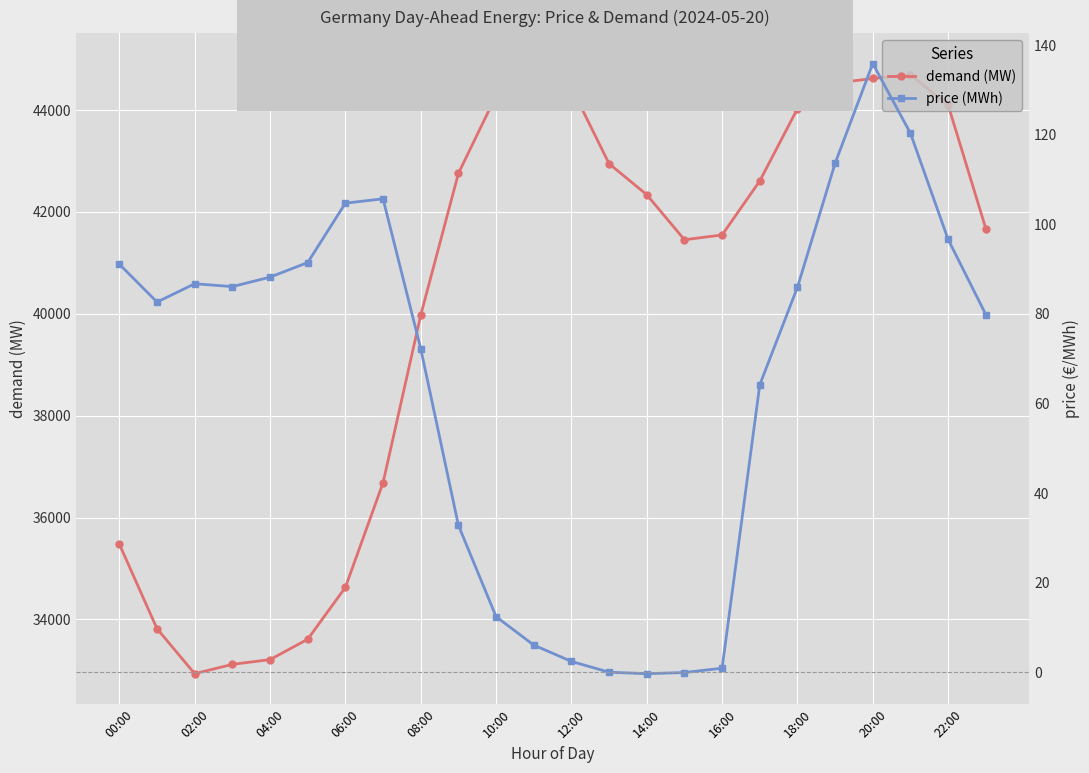

What is the minimum value for demand (MW)?

32935.2